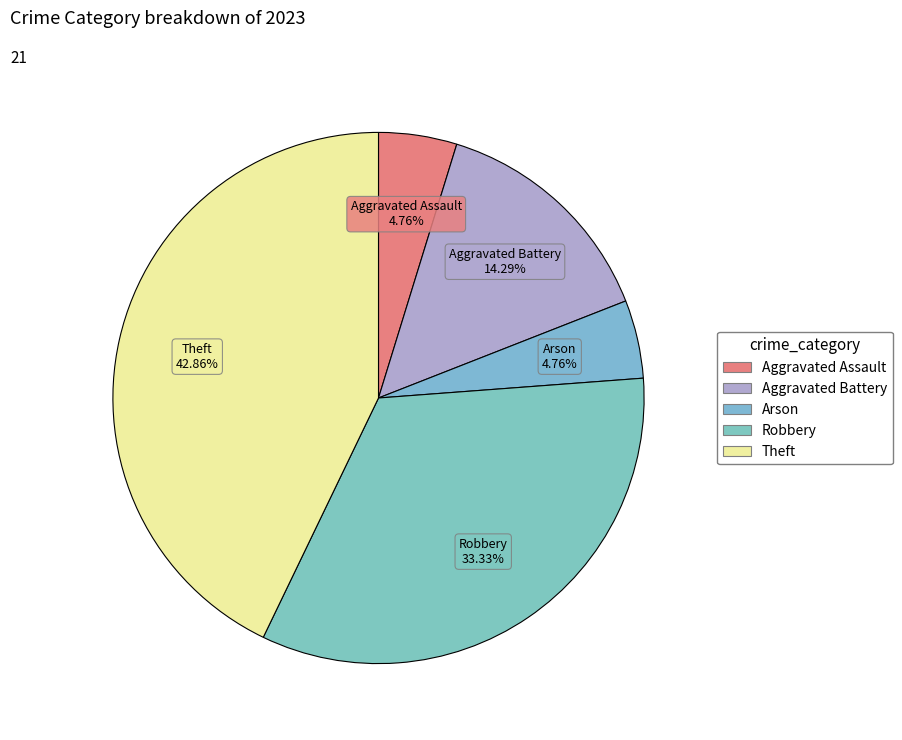

To the nearest percent, what portion does Robbery represent?

33%